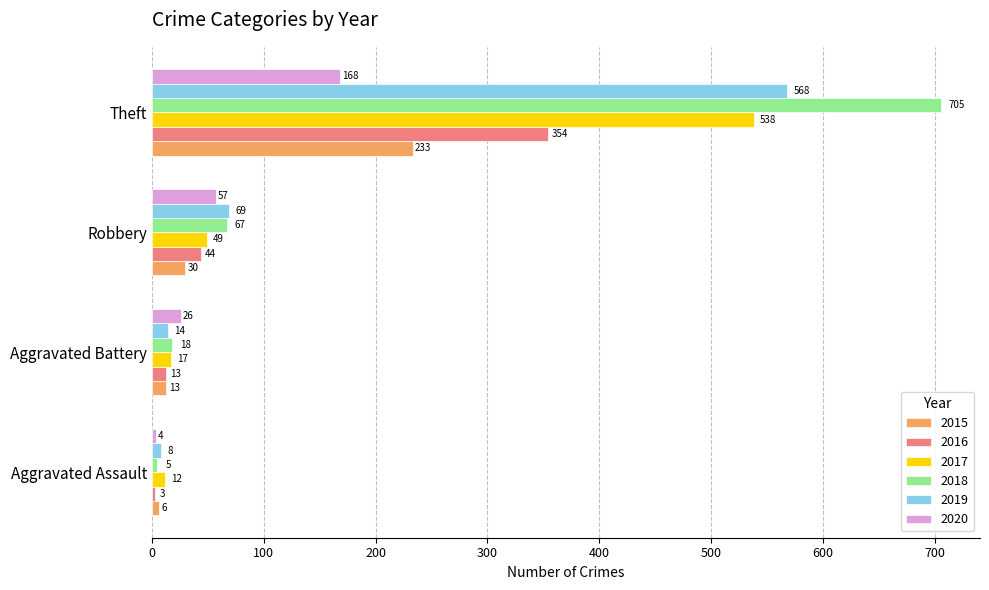

At which label is 2016 closest to 178?

Robbery